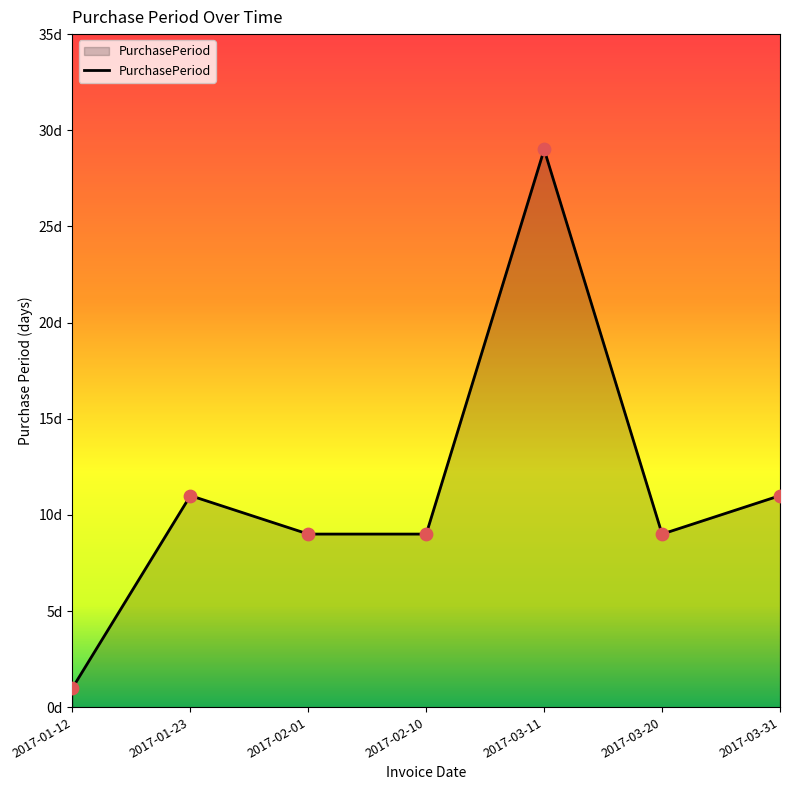

Between 2017-03-31 and 2017-01-12, which is larger?

2017-03-31